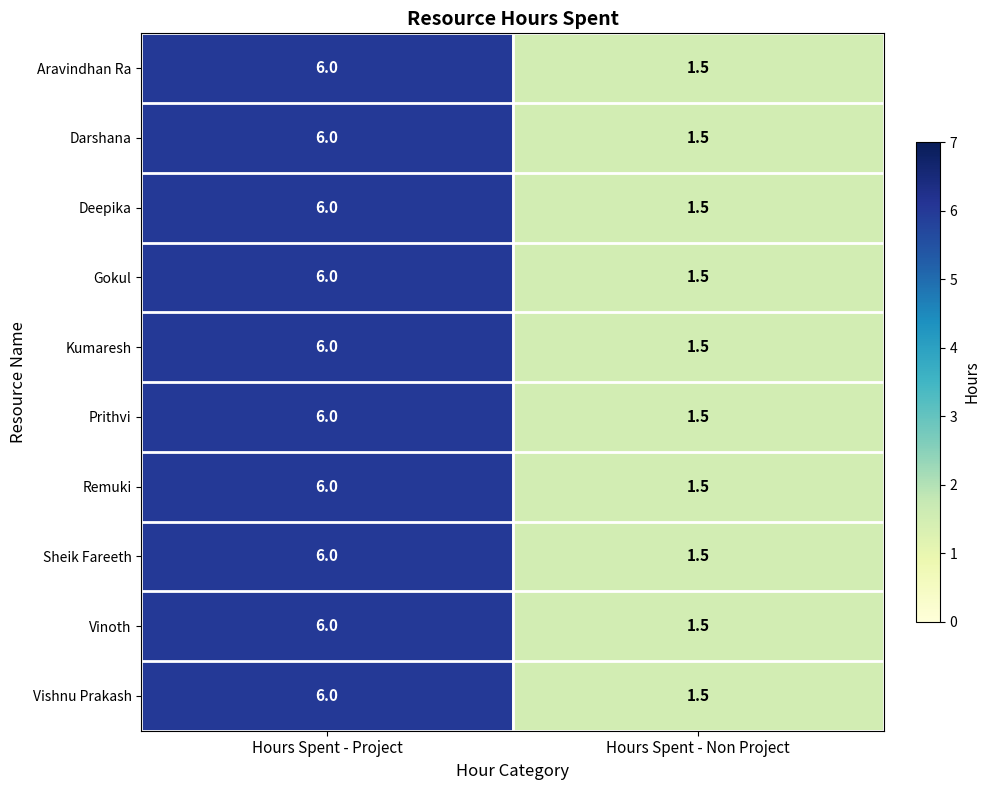

List the labels in order of Aravindhan Ra value, largest first.

Hours Spent - Project, Hours Spent - Non Project